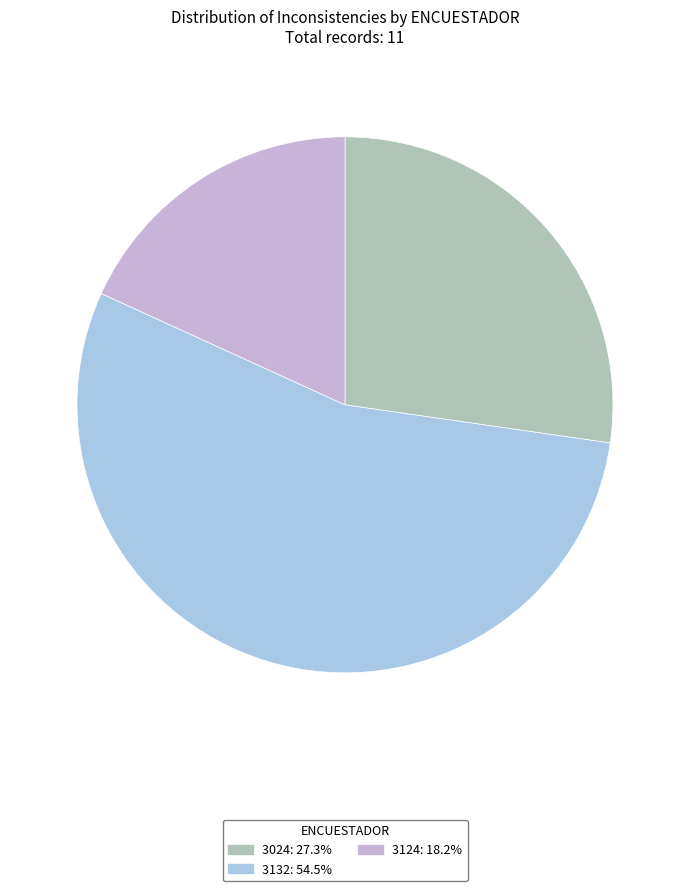

True or false: 3024 accounts for 27% of the total.

True